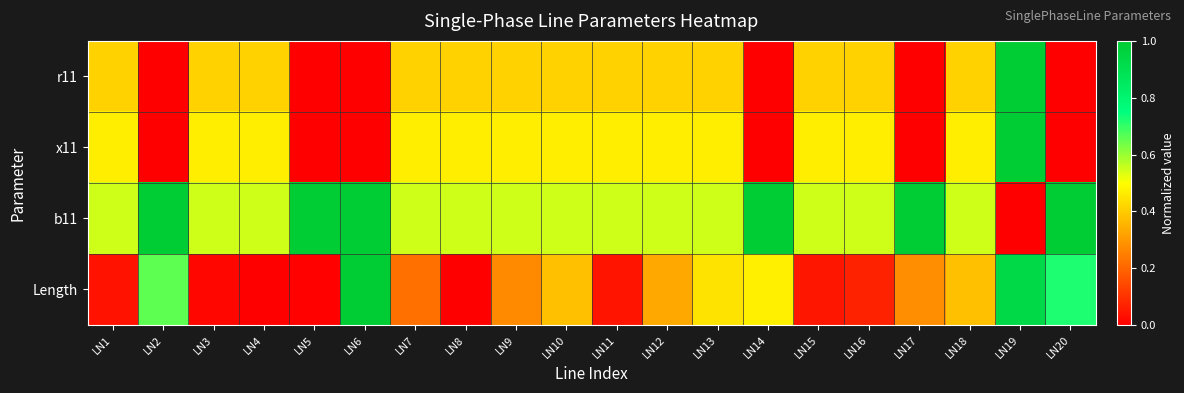

Between LN3 and LN5, which series saw the biggest shift?

x11